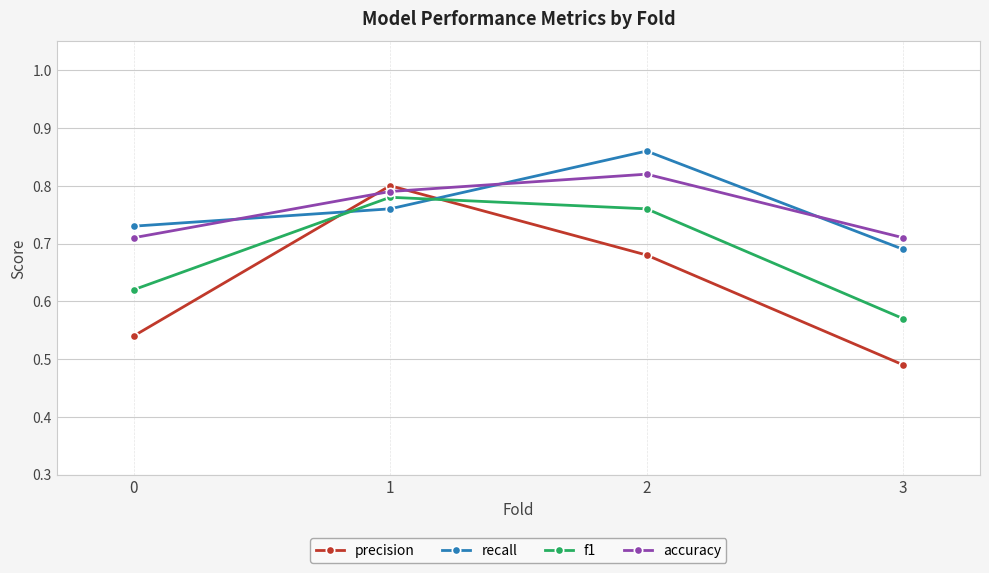

How many times do accuracy and recall cross each other?

3